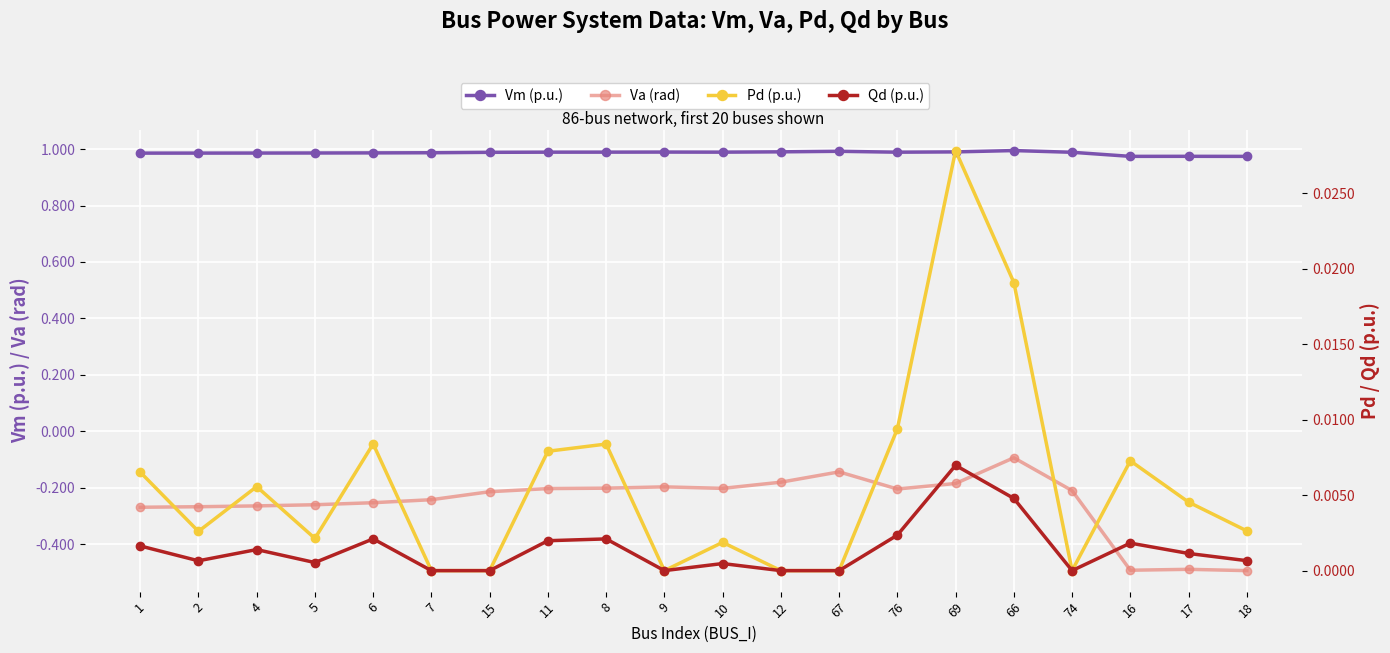

What position from the right is 4?

18